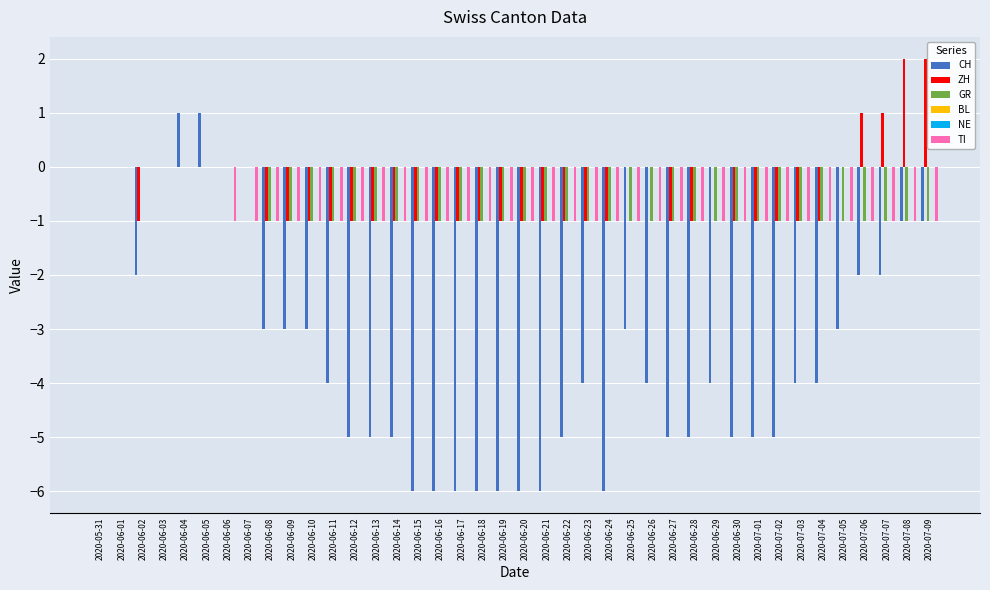

At 2020-06-06, list the series in order from largest to smallest.

CH, ZH, GR, BL, NE, TI